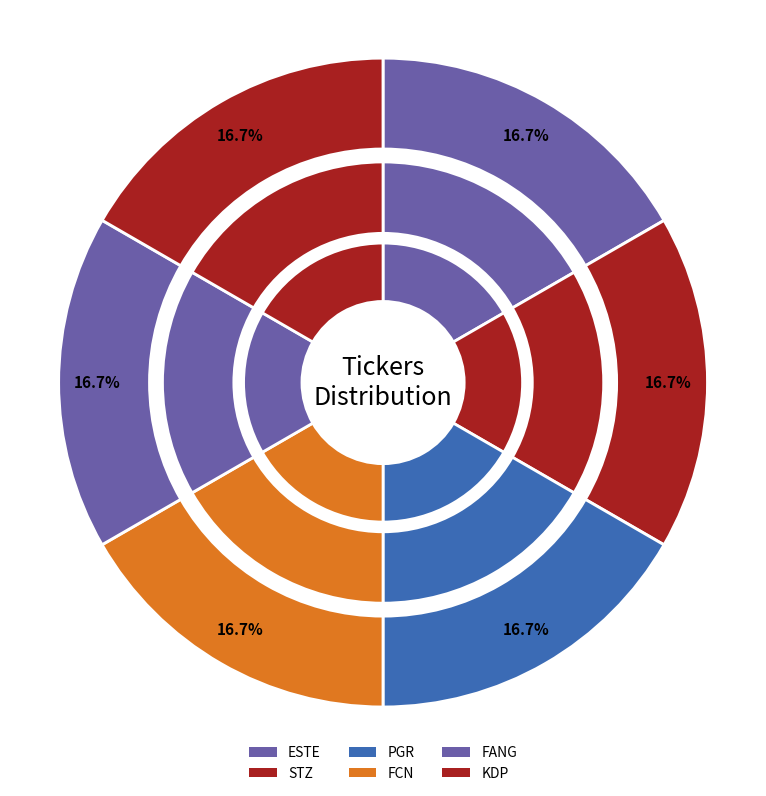

True or false: KDP accounts for 47% of the total.

False